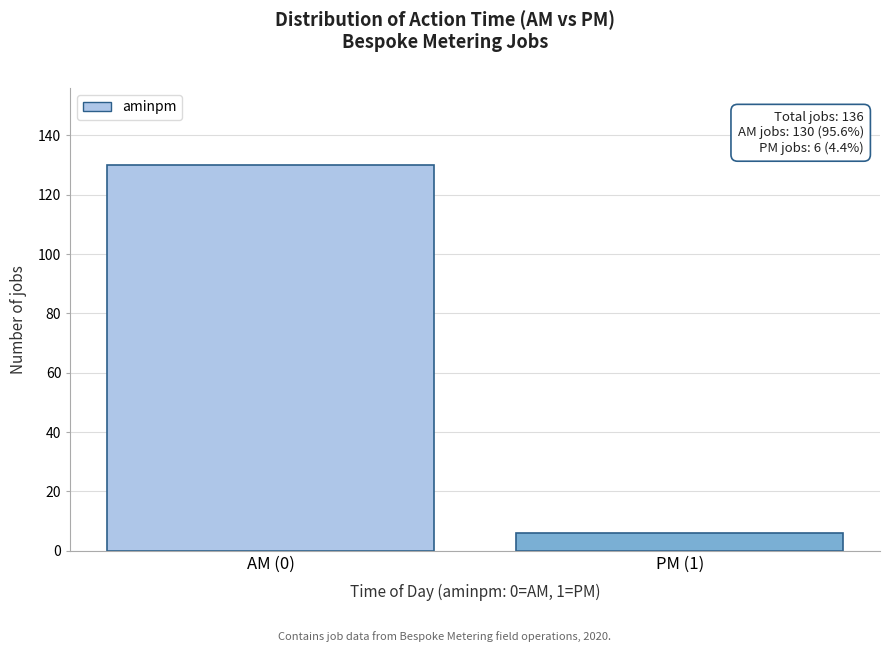

Reading left to right, transcribe all the data shown in this chart.

130	6